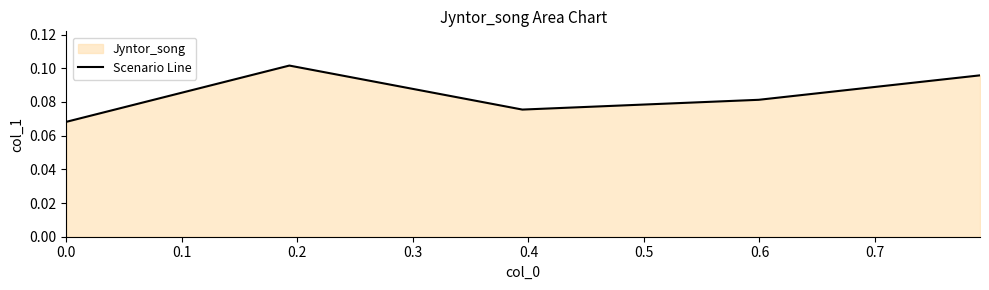

How many points are lower than both their immediate neighbors (excluding endpoints)?

1